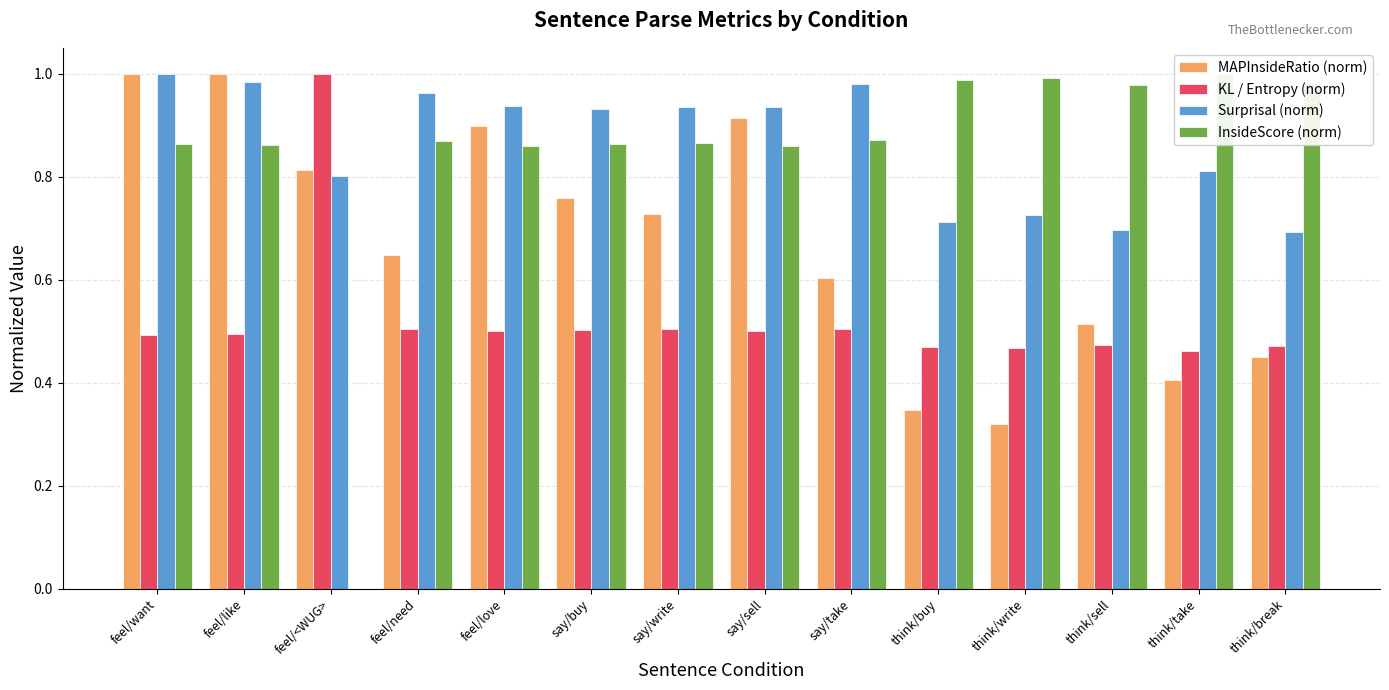

At which label does KL / Entropy (norm) reach its minimum?

think/take